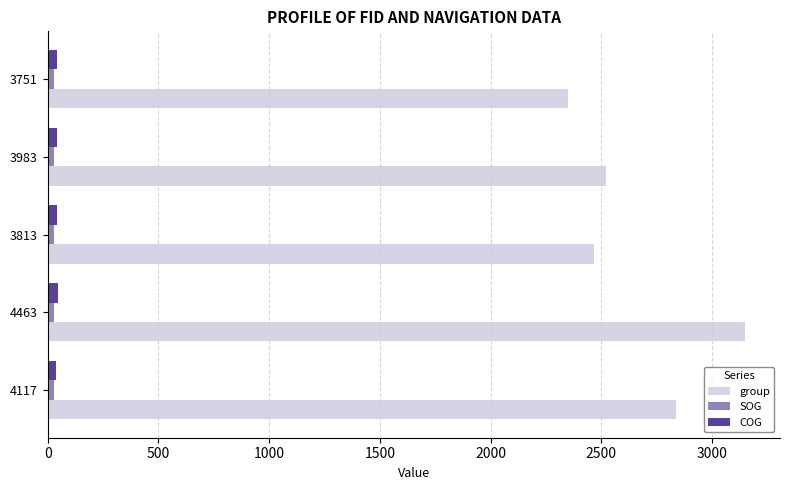

Which series has the widest spread of values?

group